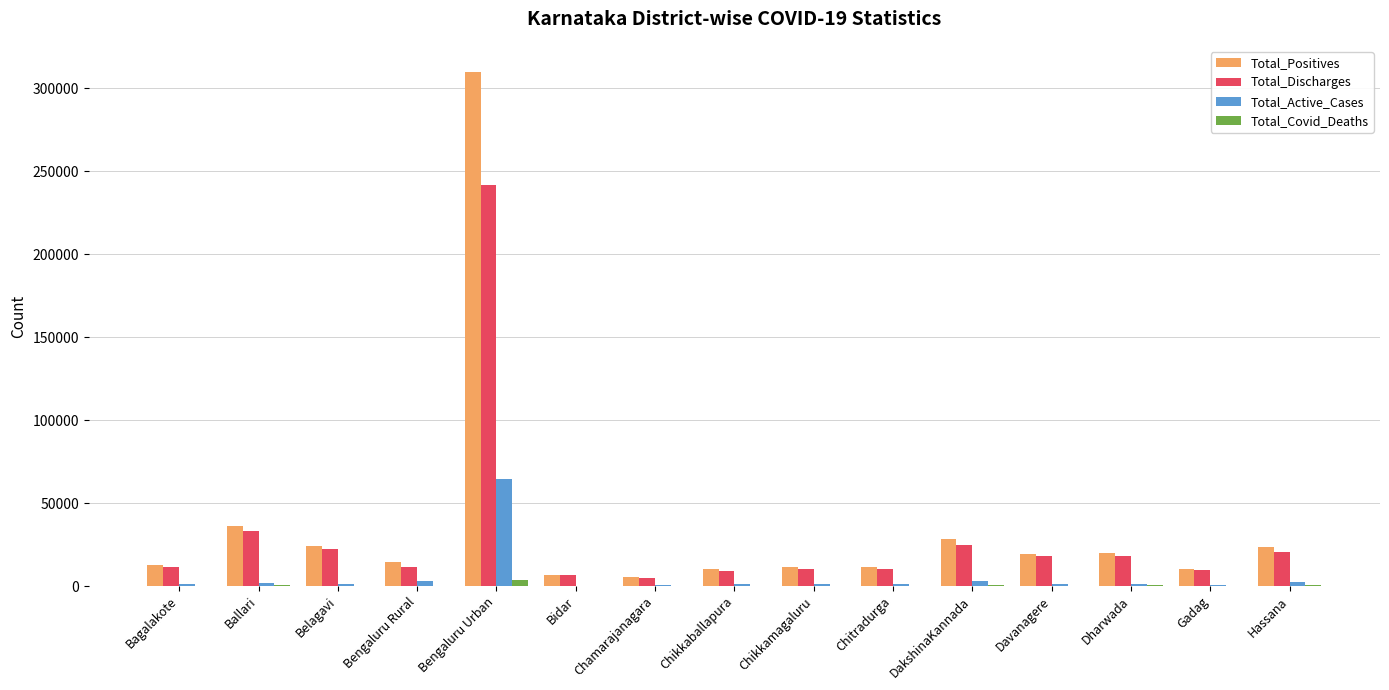

Which label corresponds to the largest value in the chart?

Bengaluru Urban